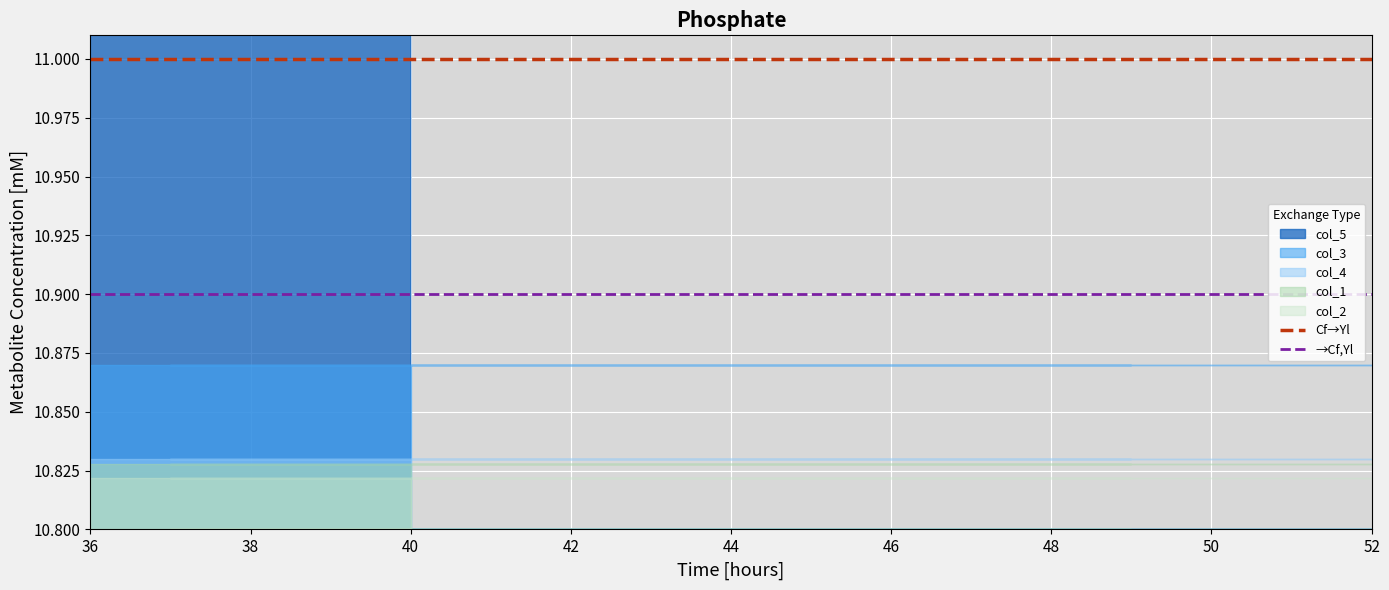

What is the sum of all →Cf,Yl values?

21.8